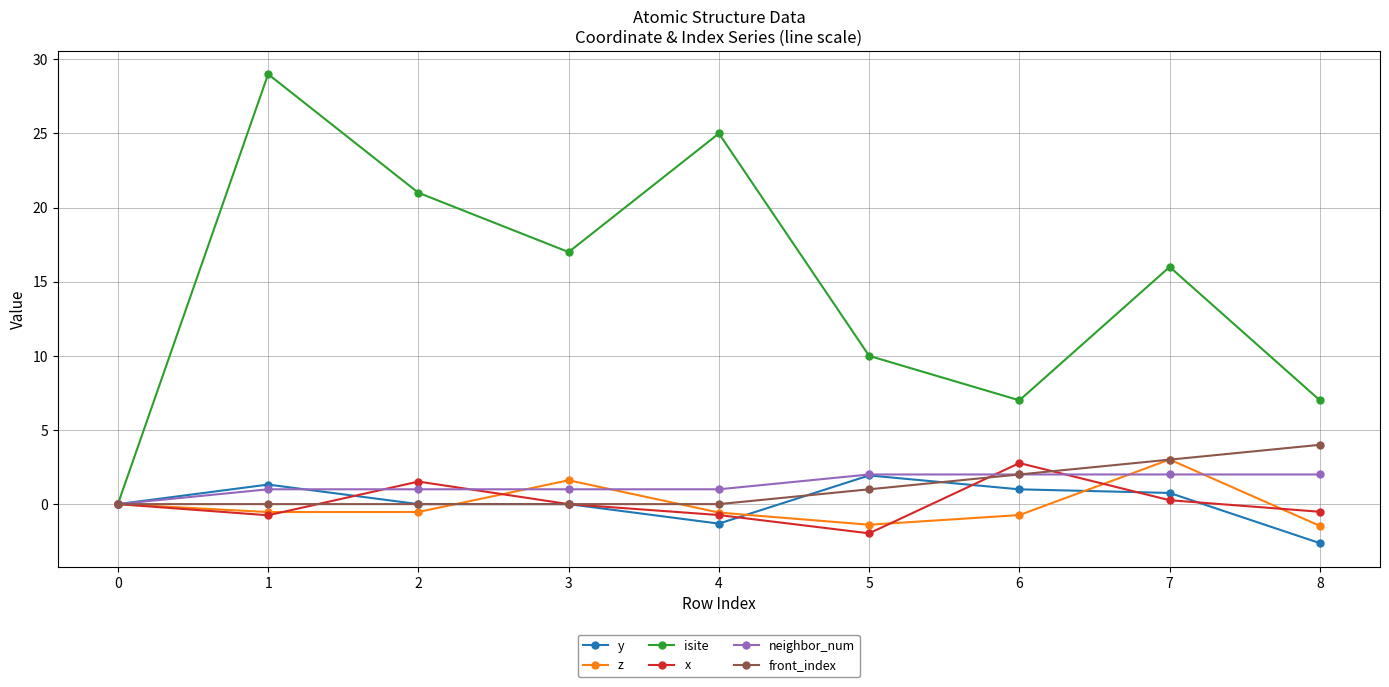

Which series ends up on top after the final intersection of z and y?

z